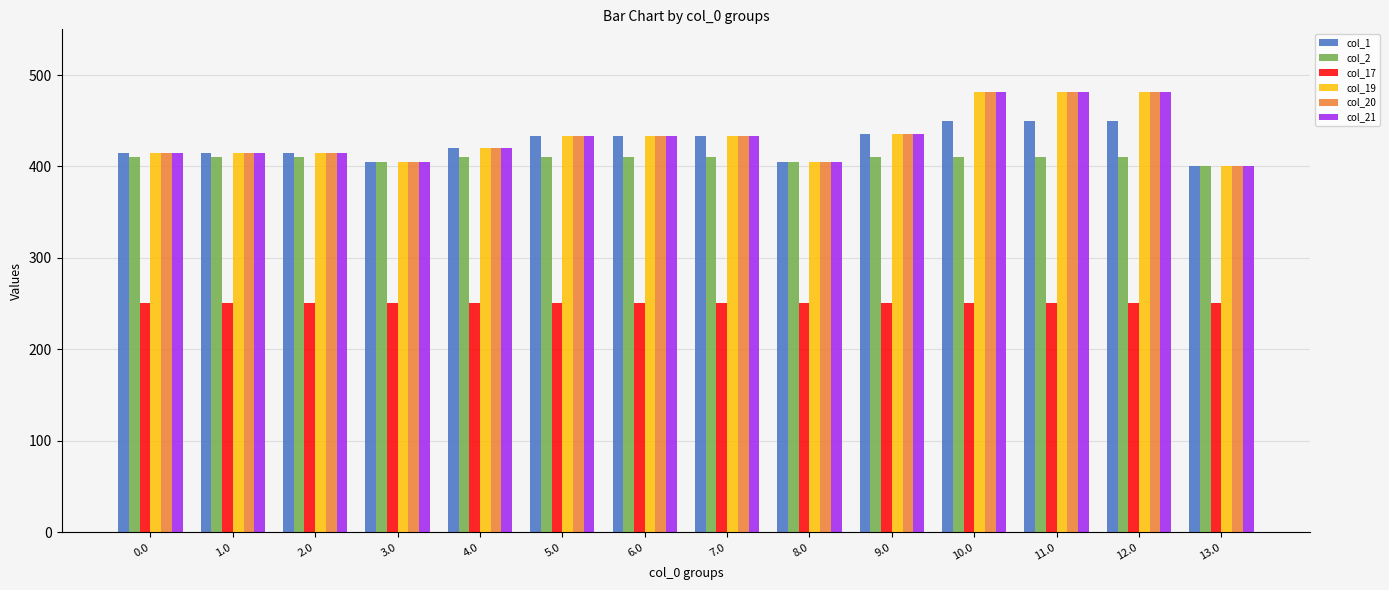

The col_2 series shows 400.0 at 13.0. True or false?

True